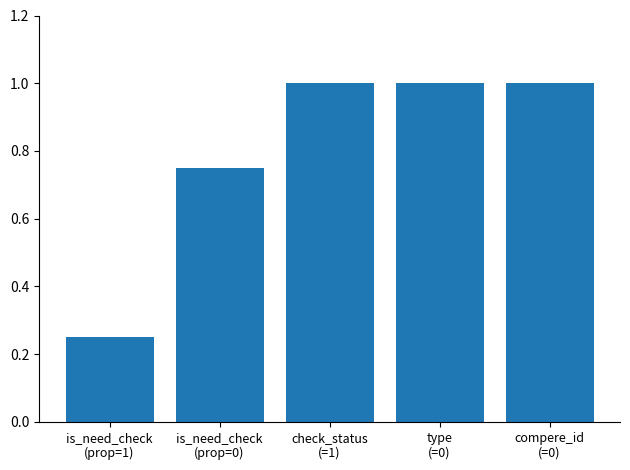

Which has a higher value, is_need_check
(prop=0) or type
(=0)?

type
(=0)